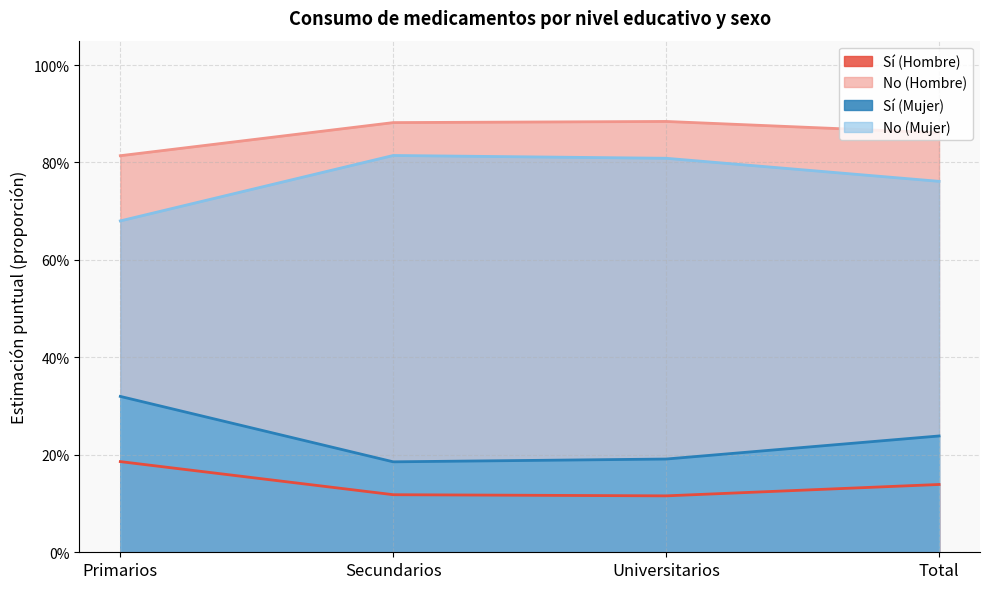

Where is the first local minimum for Sí (Hombre)?

Universitarios